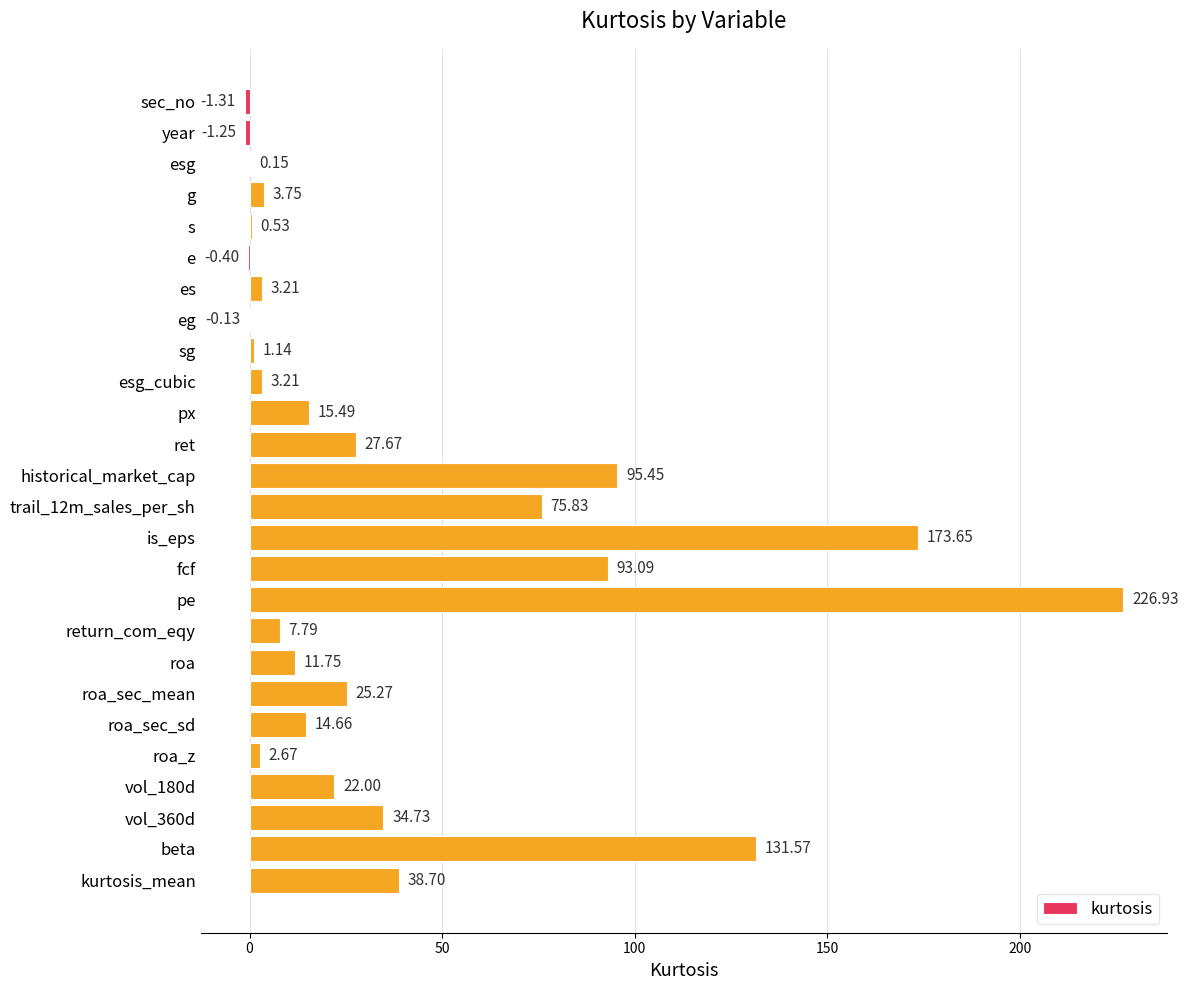

At which label is the value closest to 112?

historical_market_cap